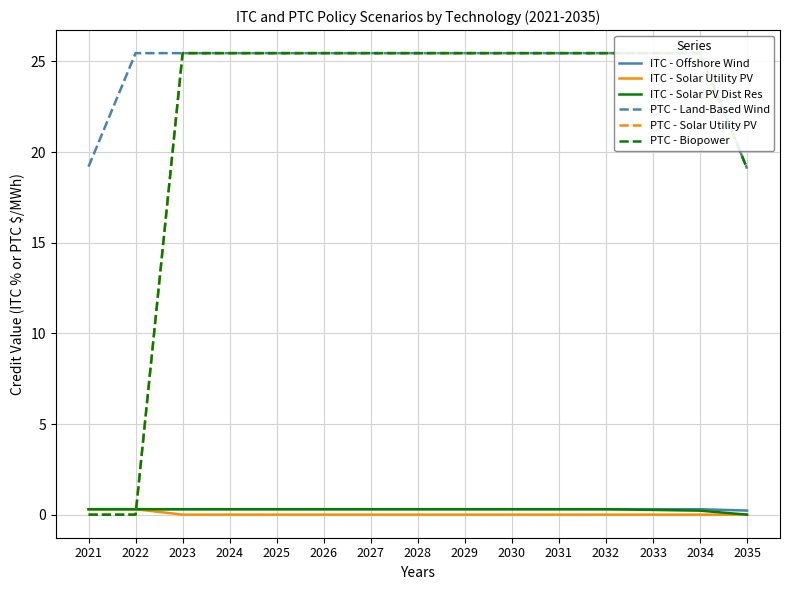

Which series has the largest range (max minus min)?

PTC - Solar Utility PV